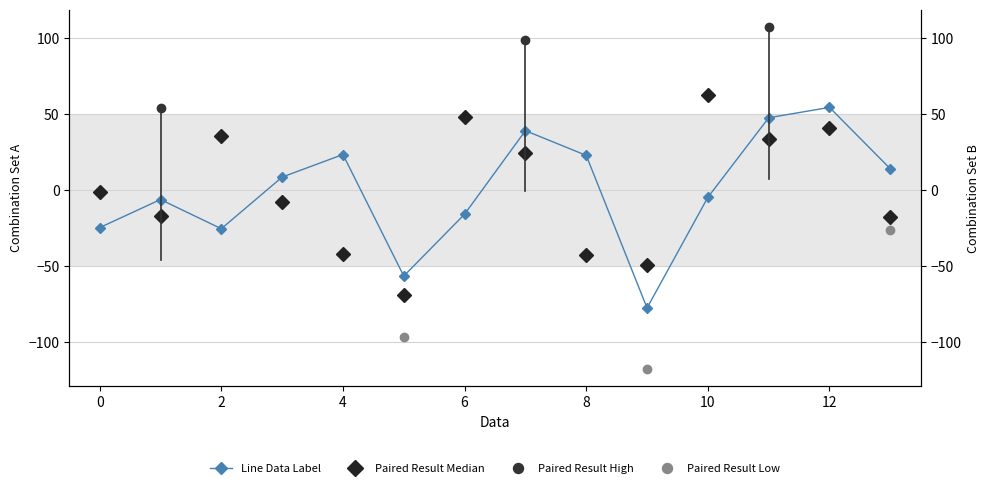

Where is the first local maximum for x?

1